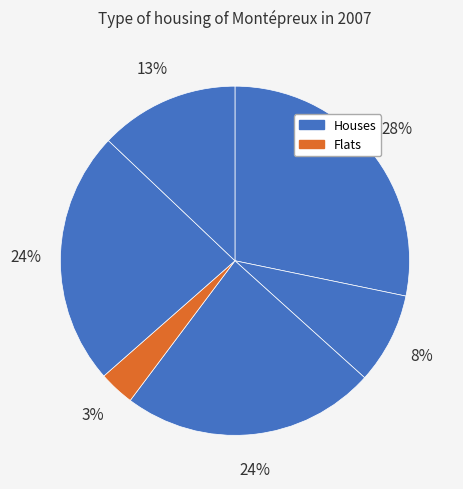

How many segments does this pie chart have?

6